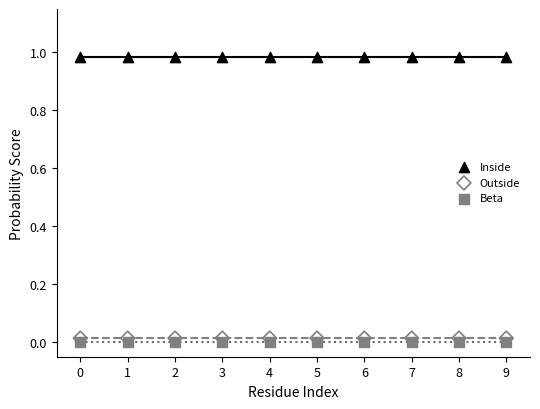

Which series reaches the maximum Y coordinate?

Inside